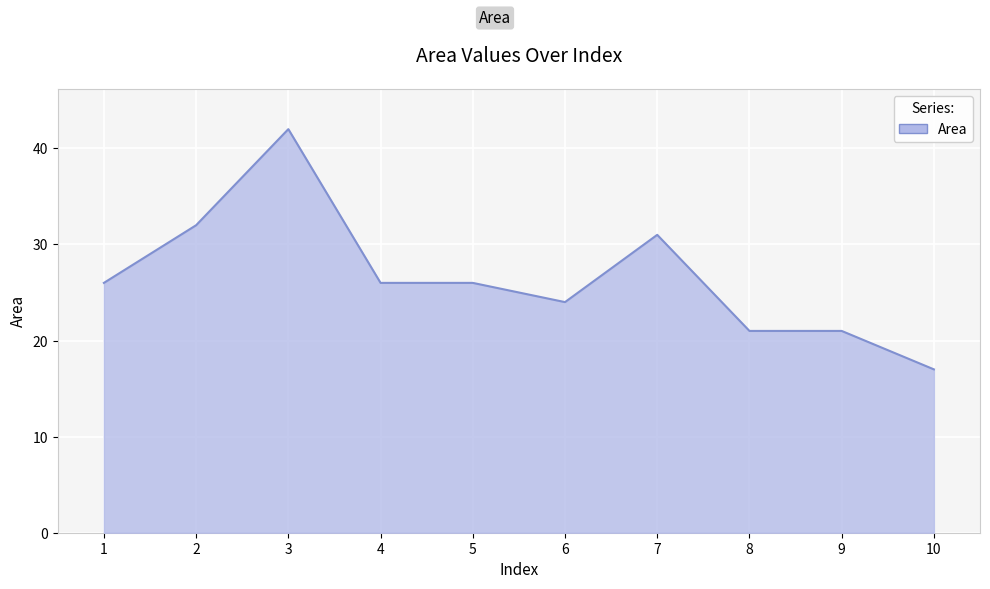

Reading left to right, what are all the values shown in this chart?

26	32	42	26	26	24	31	21	21	17